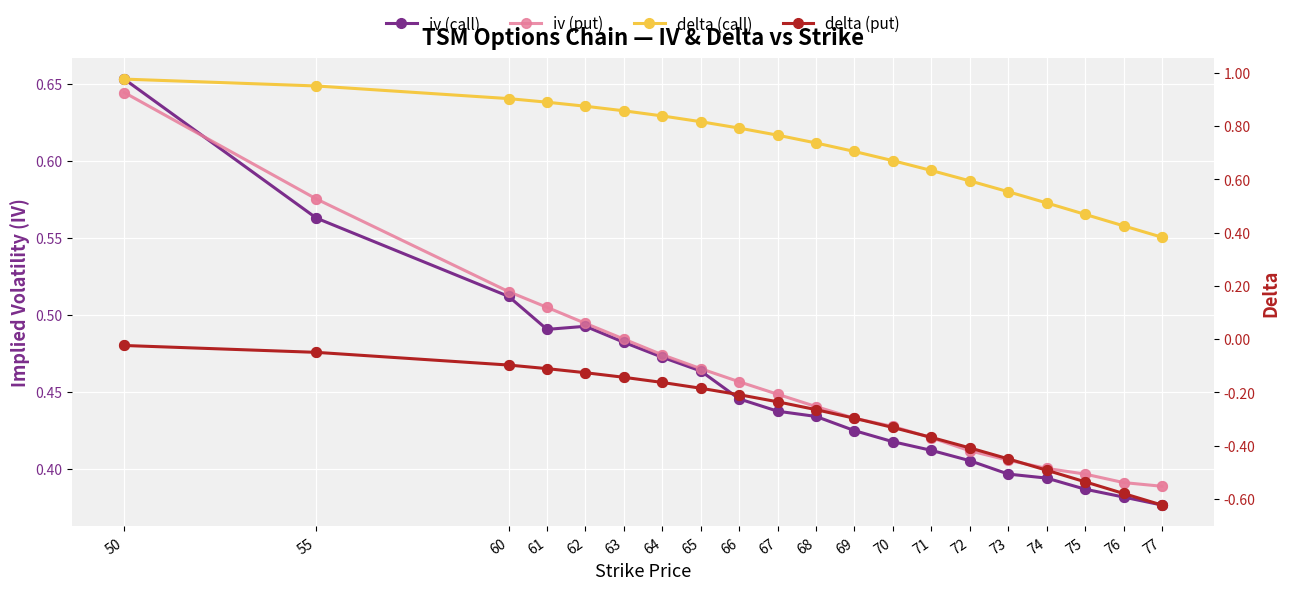

What is the total value across all series at 60?

1.8